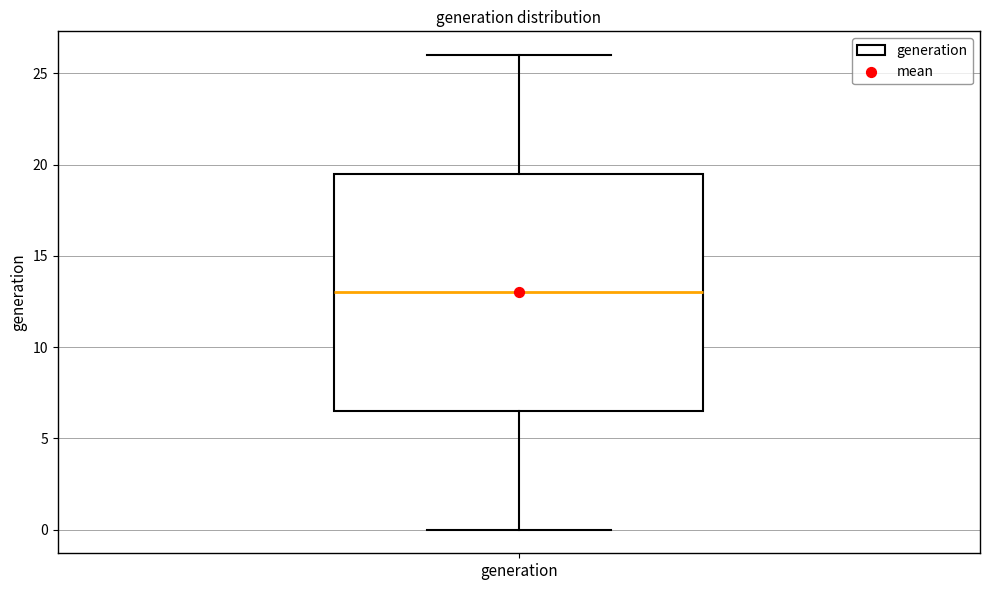

Transcribe this box plot: give where the median line is, the range the box spans, and where the two whiskers end, as read against the y-axis. The values are not printed on the chart, so give them approximately, as read against the axis.

median 13.0, box 6.5 to 19.5, whiskers 0.0 to 26.0